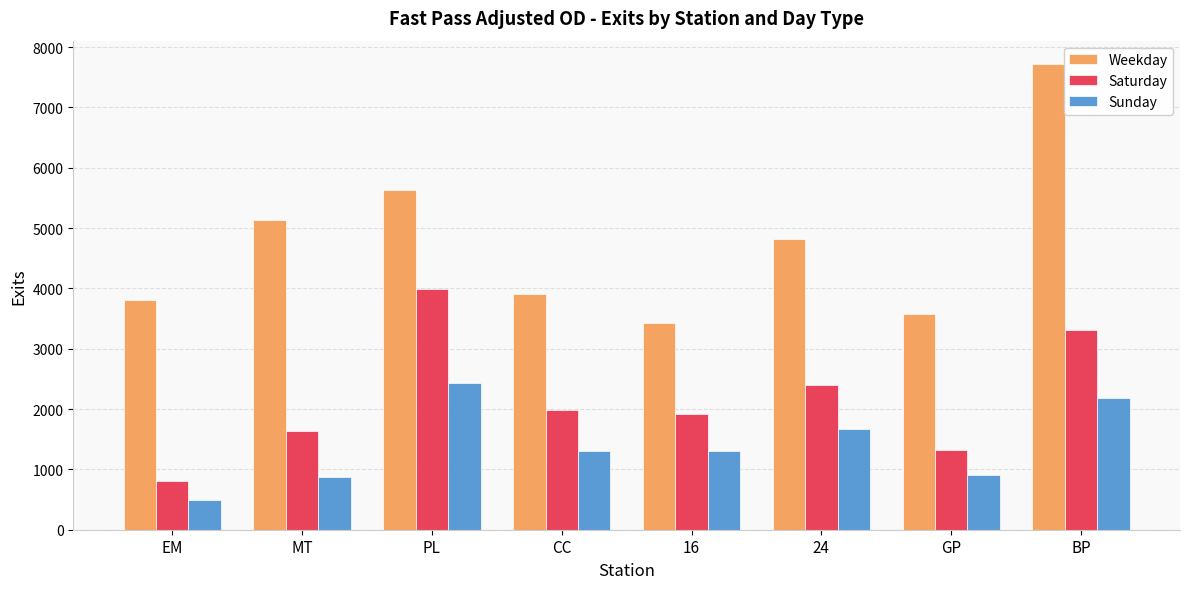

How many bars are there in total?

24